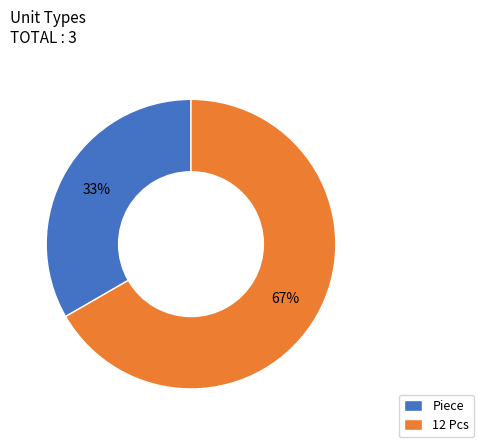

To the nearest percent, what portion does 12 Pcs represent?

67%